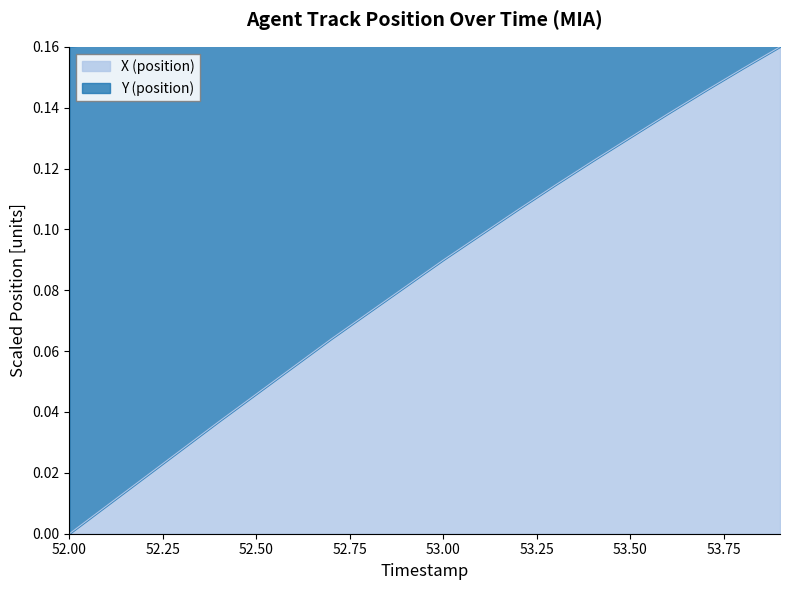

Count the number of values greater than 0.

19